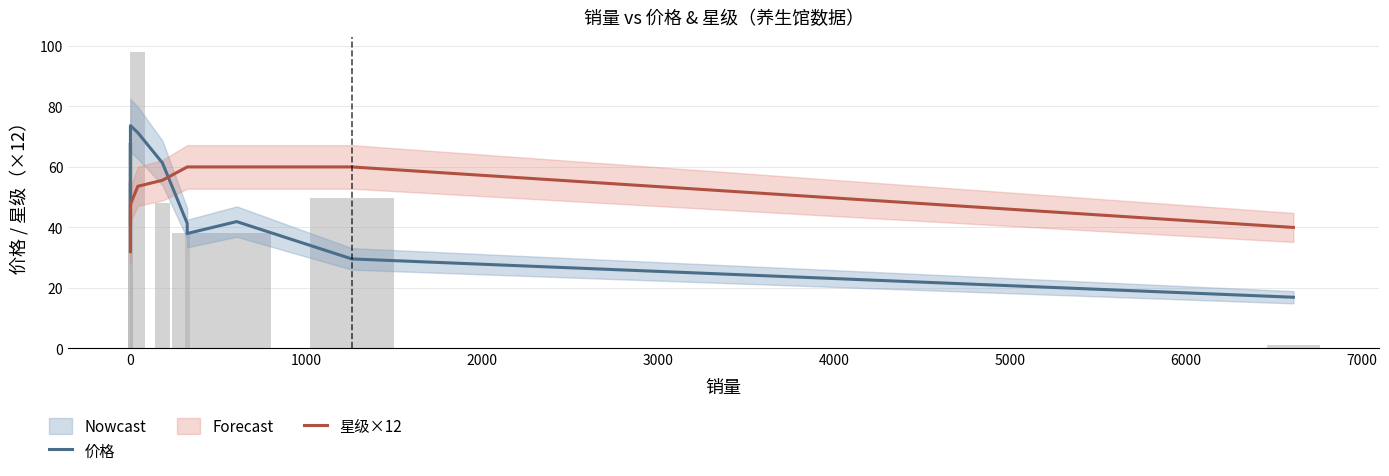

Reading left to right, list all the values displayed in this chart.

价格: 41.0	73.7	71.3	61.3	41.3	38.0	41.9	29.6	16.9
星级×12: 32.0	47.6	53.6	55.6	60.0	60.0	60.0	60.0	40.0